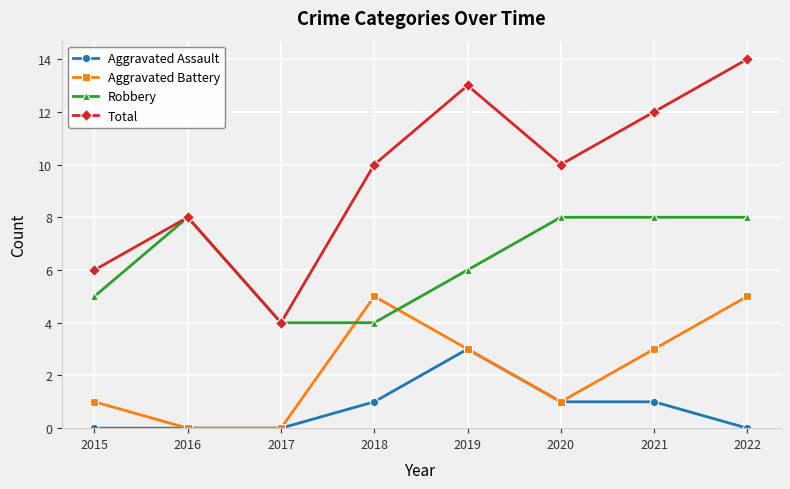

Between 2017 and 2018, which series saw the biggest shift?

Total